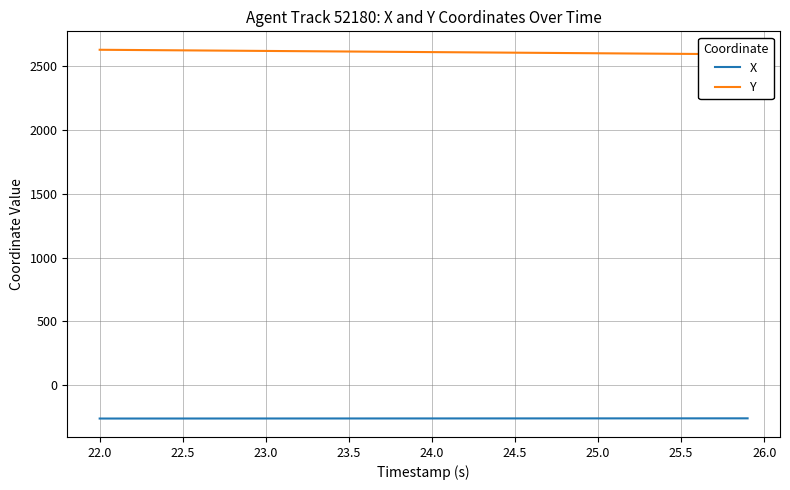

Which series has the largest range (max minus min)?

Y